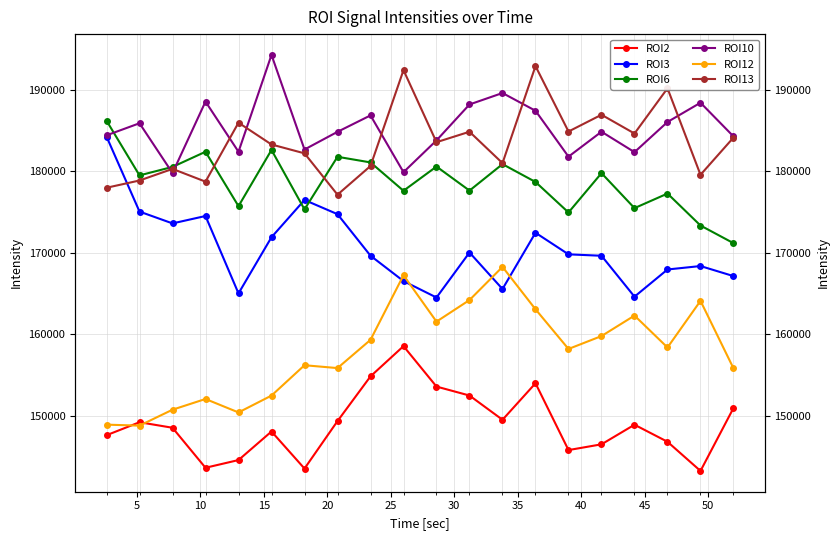

Does the chart display data point markers on the line(s)?

Yes